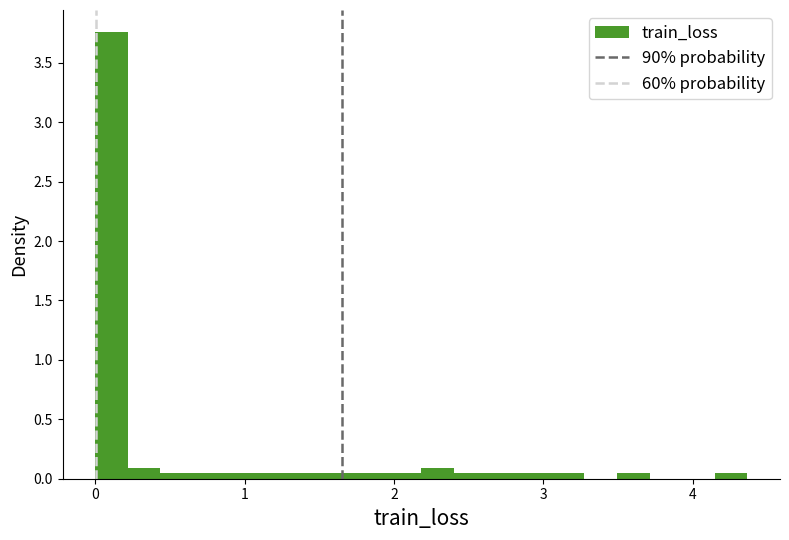

Around what value on the x-axis is the tallest bar? Give the approximate position of its centre, as read against the axis.

0.1